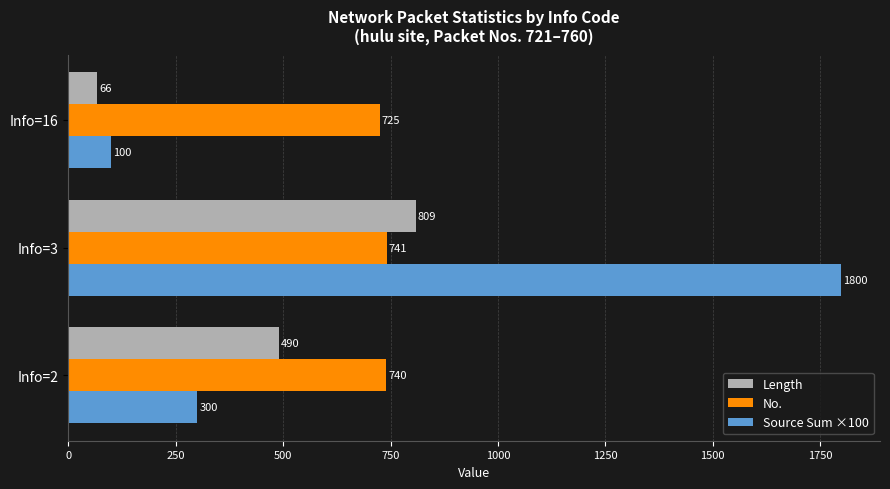

Is it true that No. equals 1284 at Info=2?

False